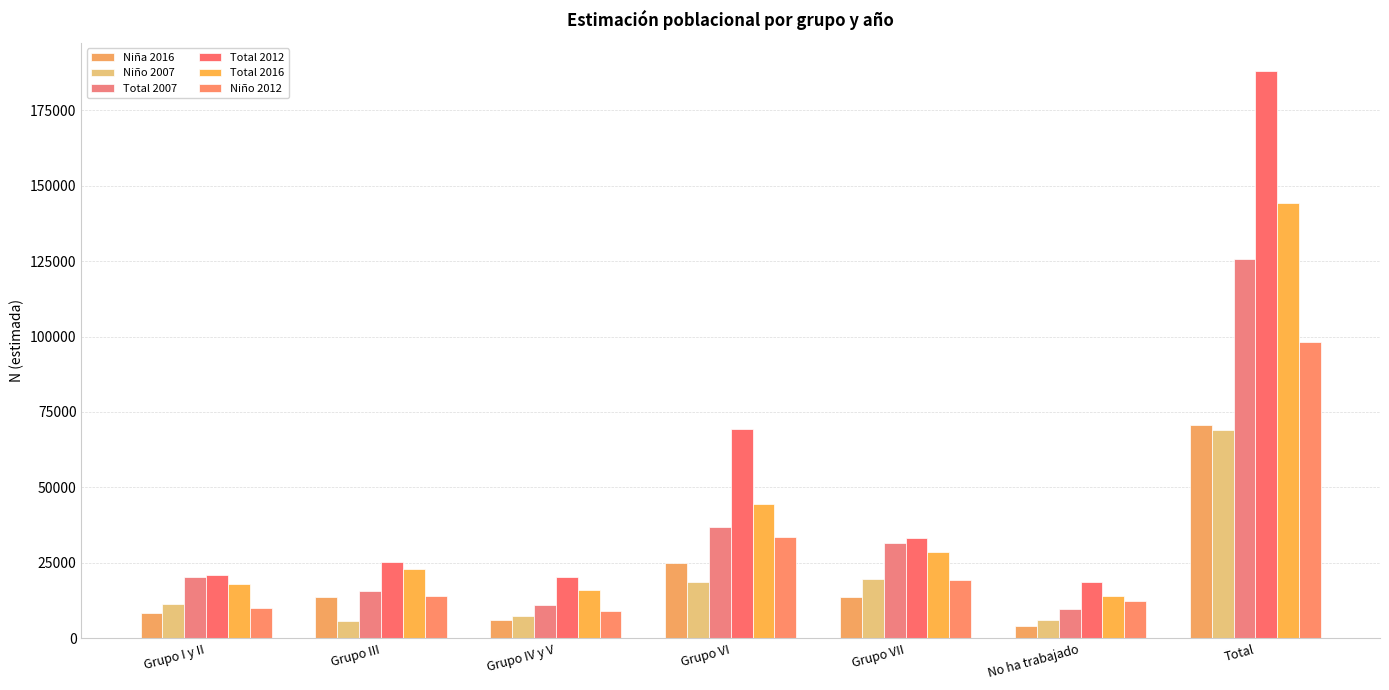

The Total 2007 series shows 125524 at Total. True or false?

True